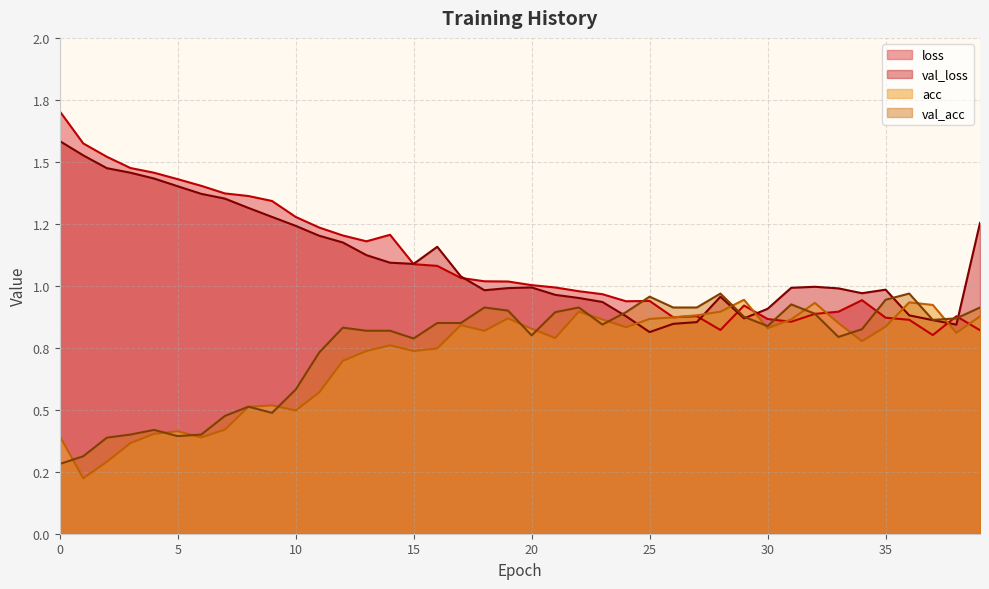

Which category has the lowest value in the val_loss series?

25